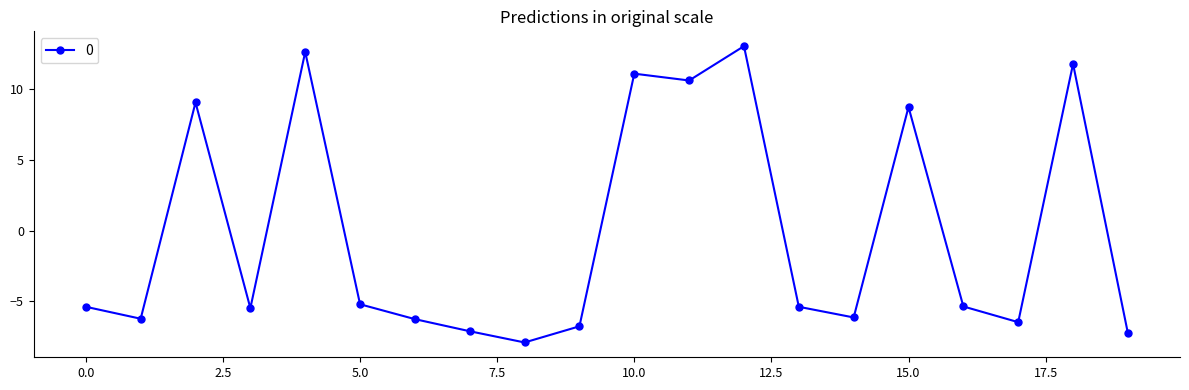

What is the difference between the maximum and minimum values?

21.0